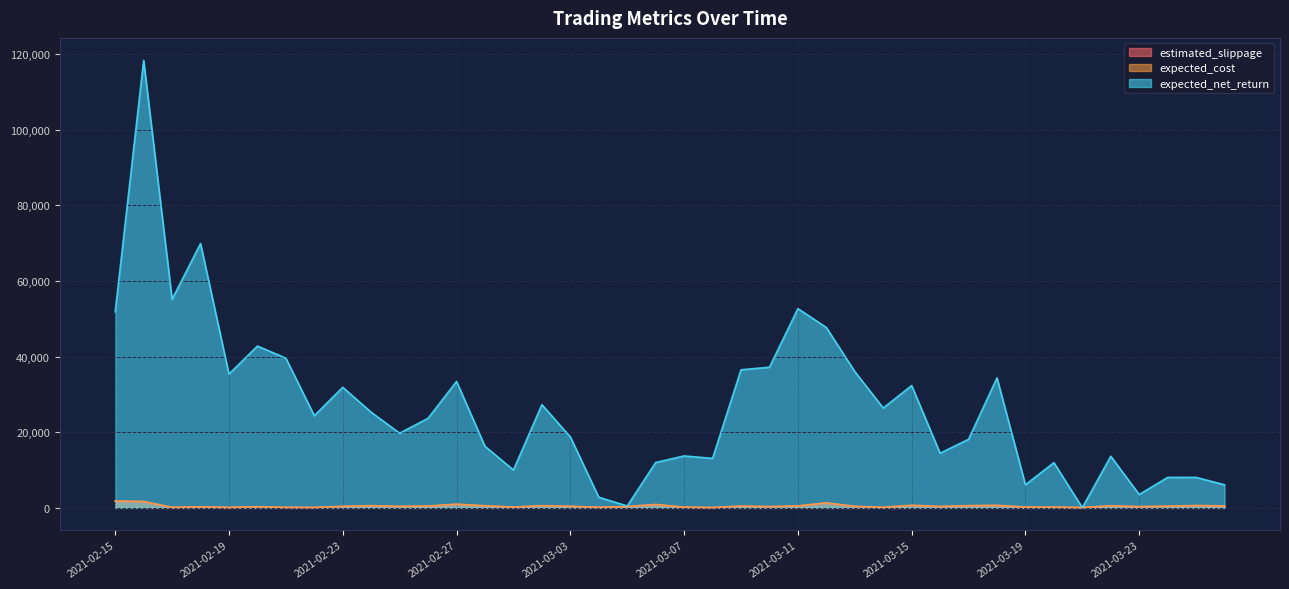

True or false: estimated_slippage has a value of 118.0 at 2021-02-17.

True